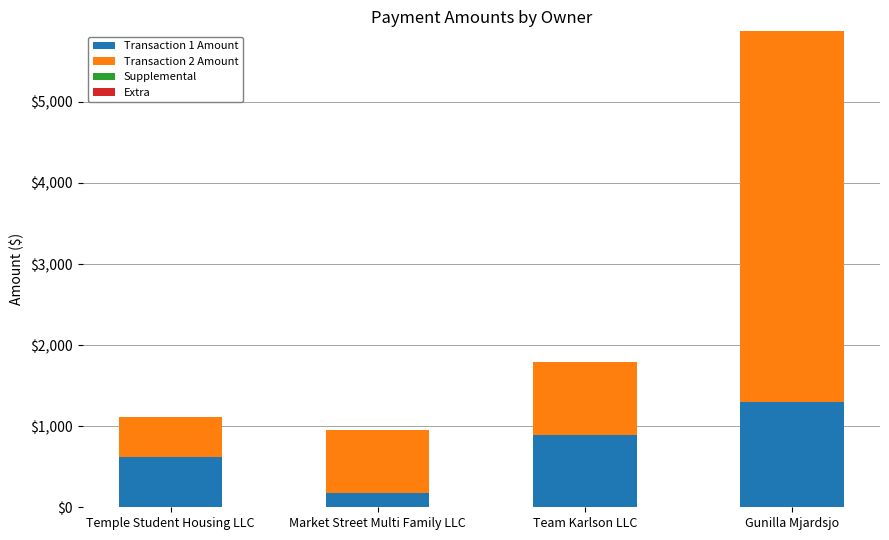

True or false: Transaction 1 Amount has a value of 2142.1 at Gunilla Mjardsjo.

False